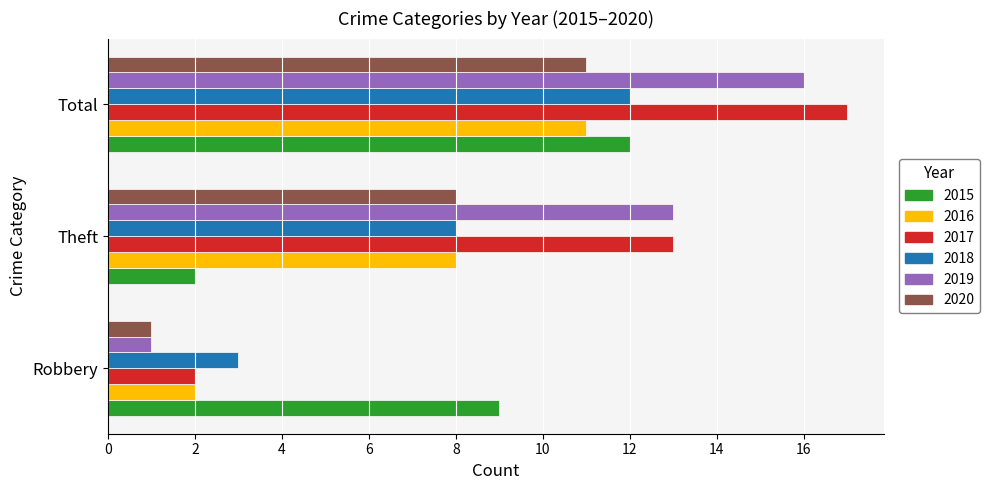

What is the difference between the highest and lowest values at Theft?

11